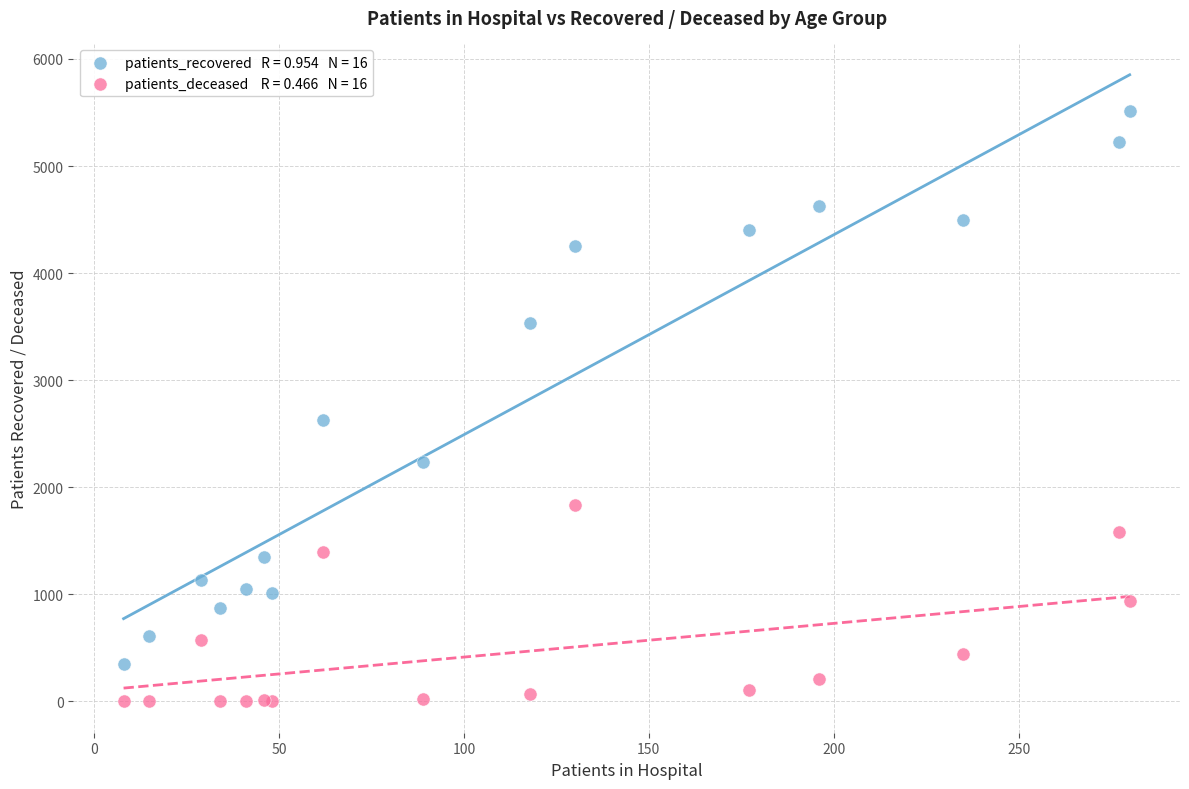

Across all series, what Y value is closest to 2756?

2629